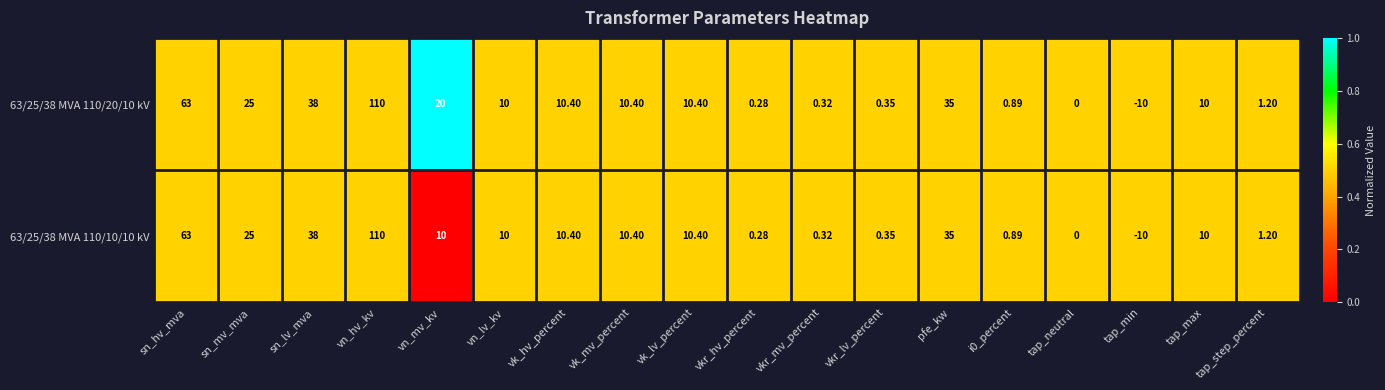

At which category is the sum across all series the highest?

vn_hv_kv